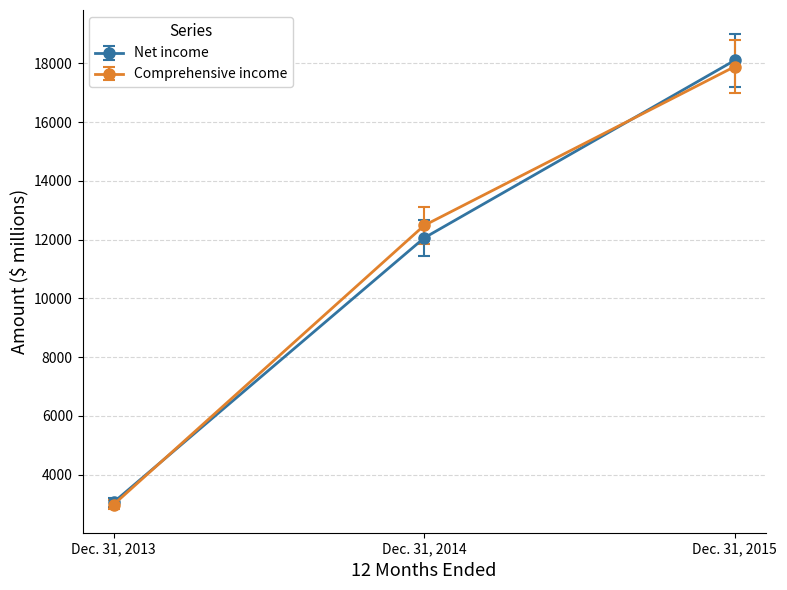

Count the number of categories in the chart.

3